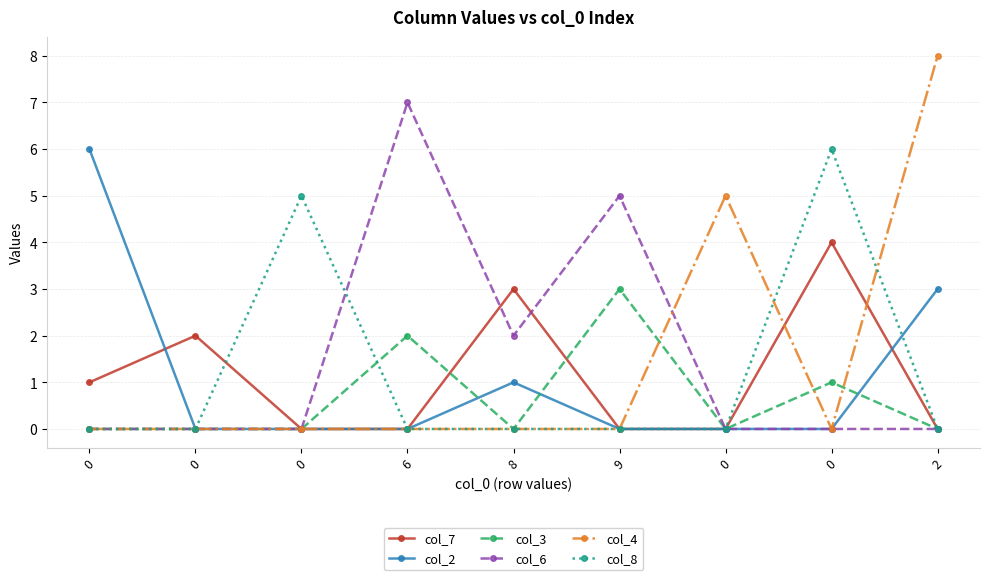

Count the number of data series in this chart.

6